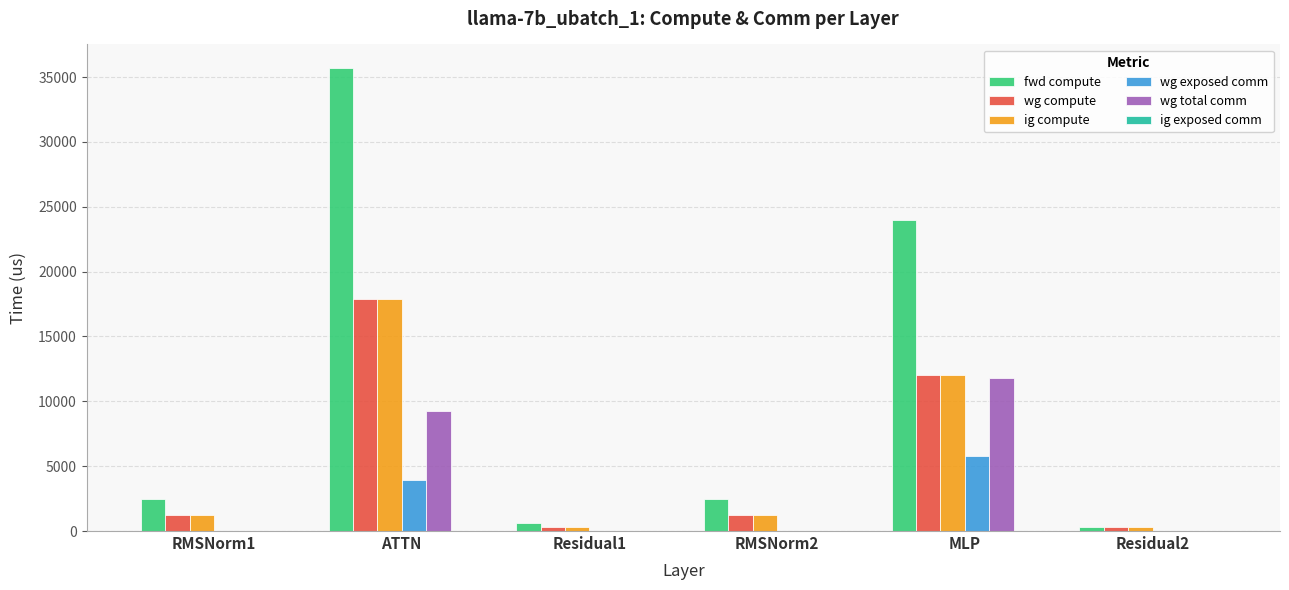

How many distinct data groups are displayed?

5